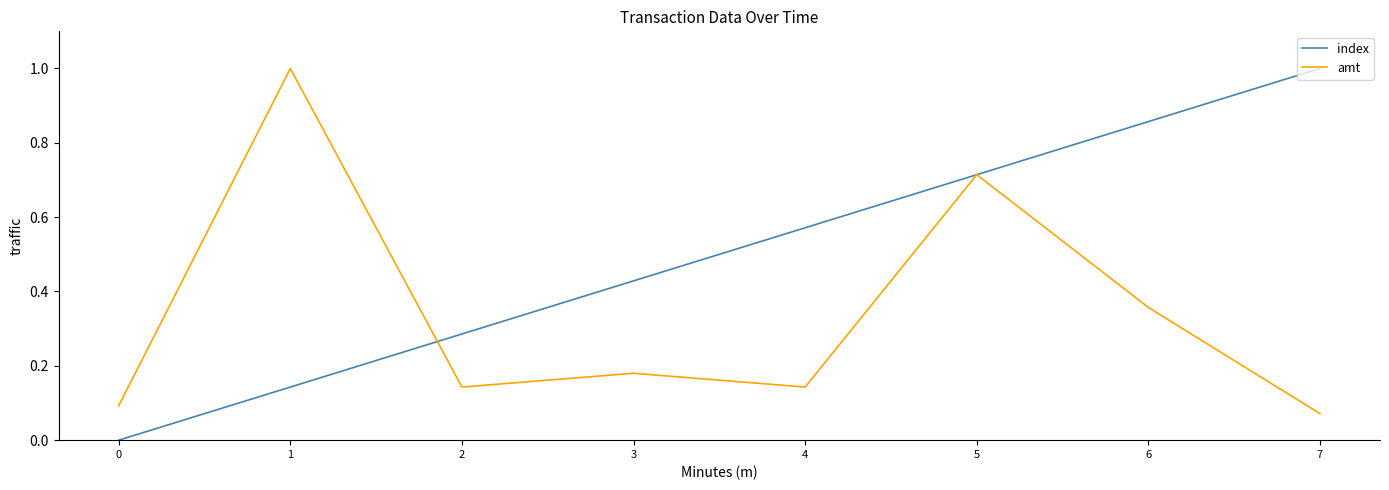

What is the maximum value for amt?

1.0